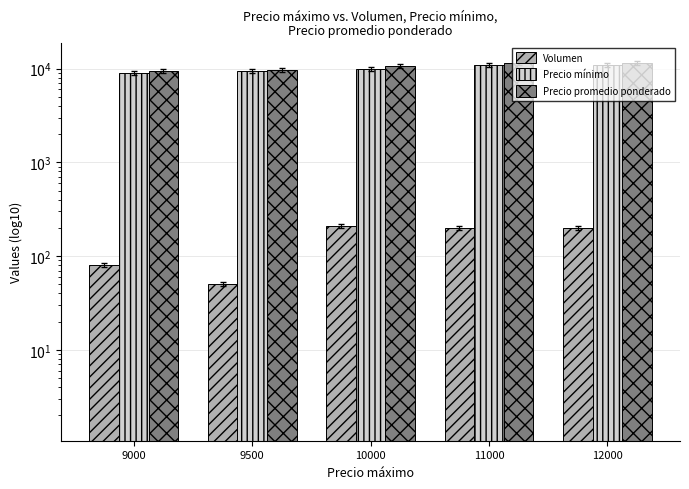

Which has a higher value, 9000 or 10000?

10000